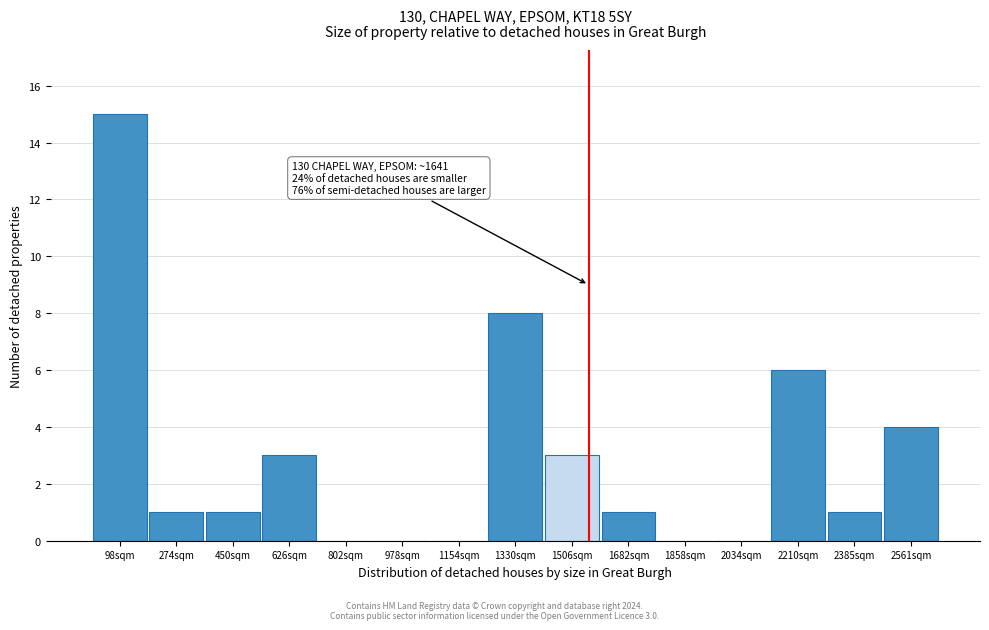

Reading left to right, list all the values displayed in this chart.

98sqm=15	274sqm=1	450sqm=1	626sqm=3	802sqm=0	978sqm=0	1154sqm=0	1330sqm=8	1506sqm=3	1682sqm=1	1858sqm=0	2034sqm=0	2210sqm=6	2385sqm=1	2561sqm=4